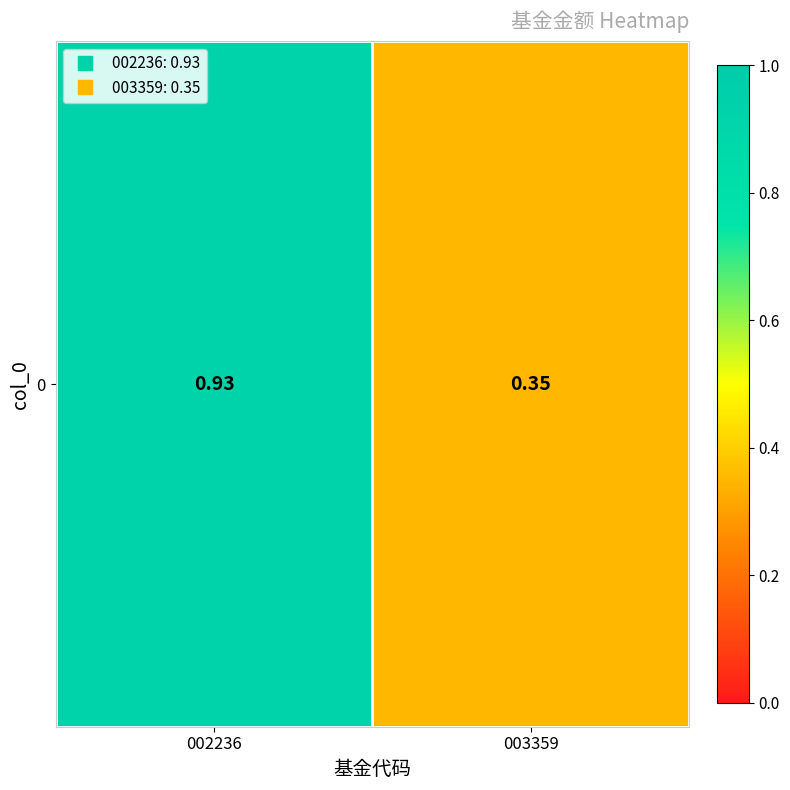

Reading right to left, what are all the values shown in this chart?

0.3	0.9